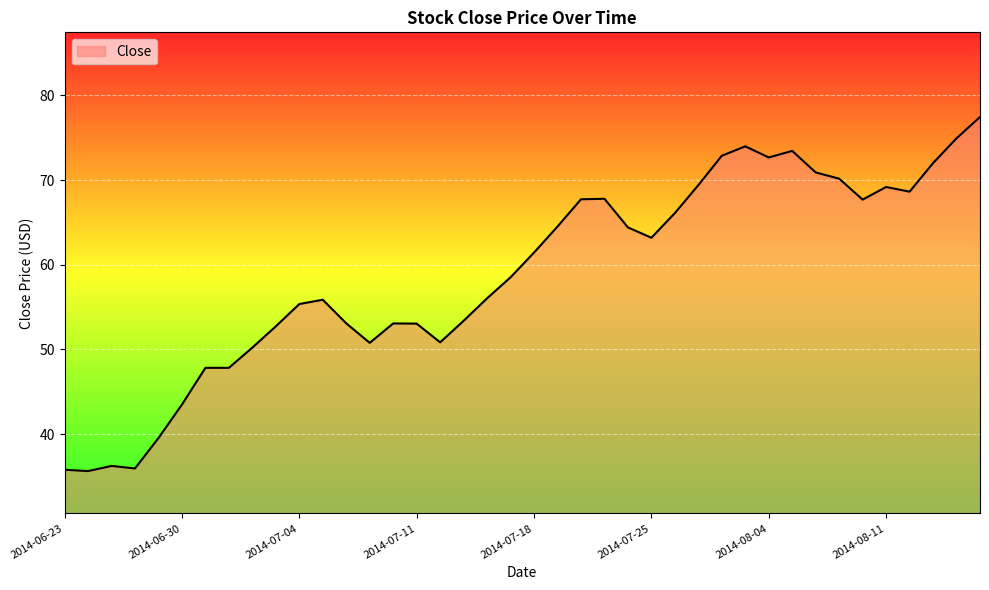

What is the difference between the maximum and minimum values?

41.8